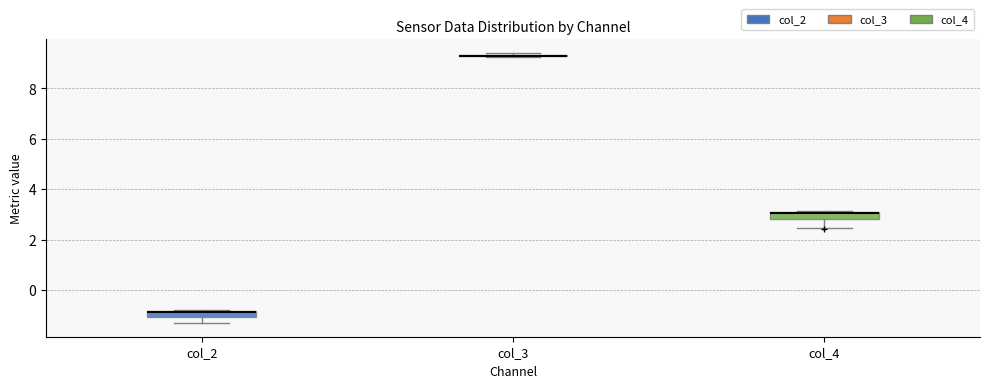

Where does the lower whisker of the box for col_2 end on the y-axis? The values are not printed on the chart, so give them approximately, as read against the axis.

-1.4